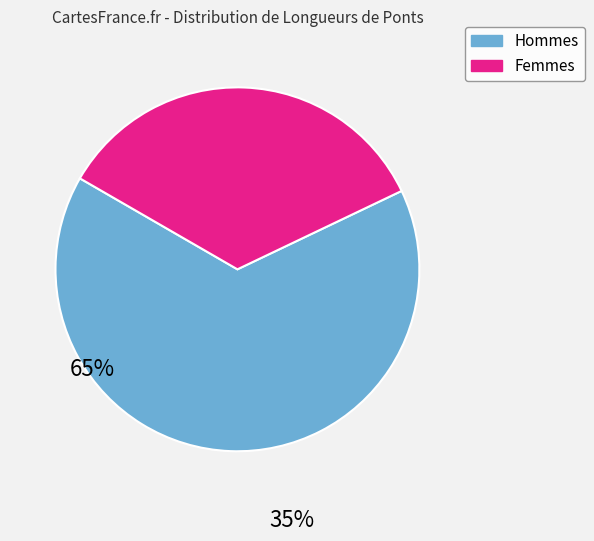

Does any single category account for the majority?

Yes